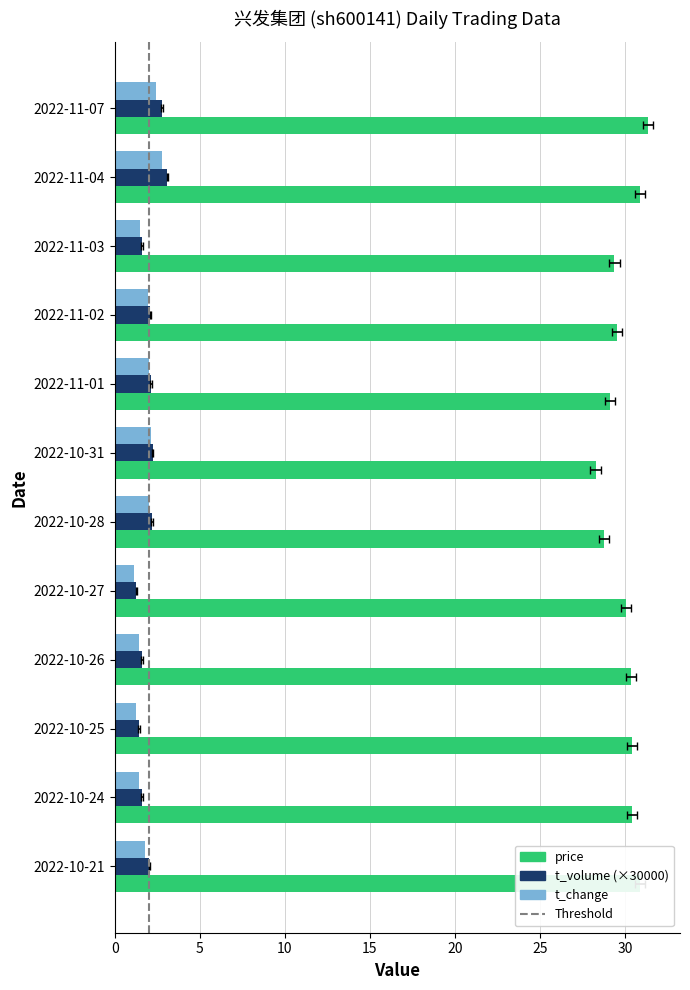

What is the difference between the maximum and second lowest values in the t_change series?

1.5